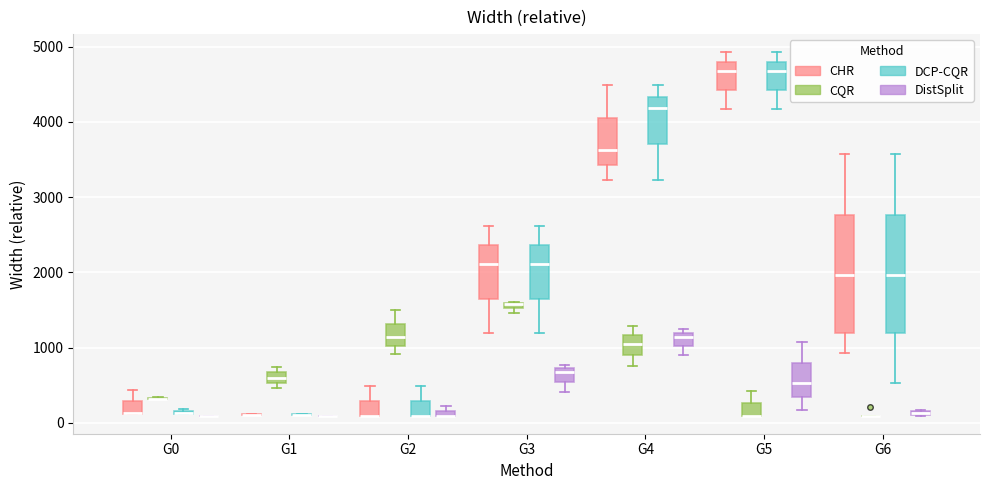

Where is the lower edge of the box for G4 (DCP-CQR) on the y-axis? The values are not printed on the chart, so give them approximately, as read against the axis.

3700